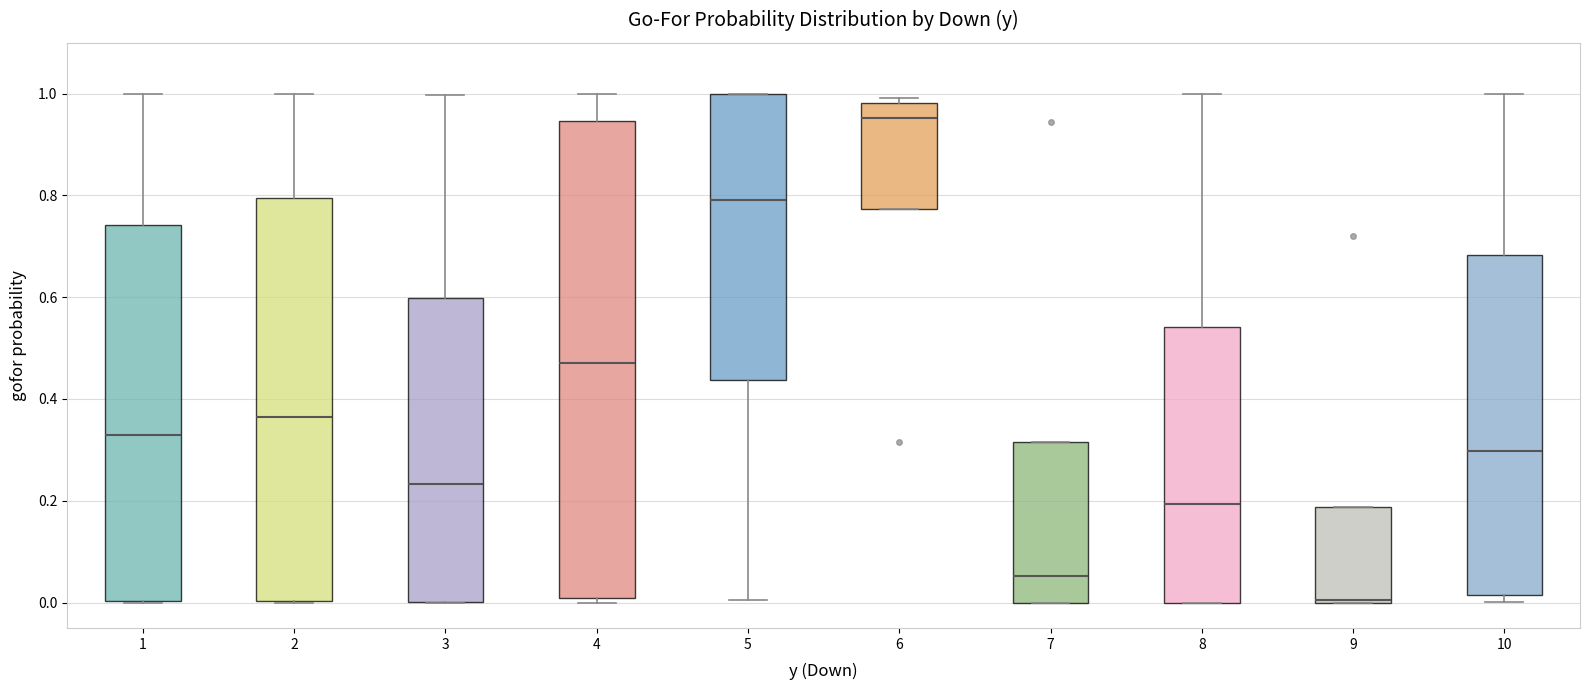

Where is the upper edge of the box at x = 9 on the y-axis? The values are not printed on the chart, so give them approximately, as read against the axis.

0.18